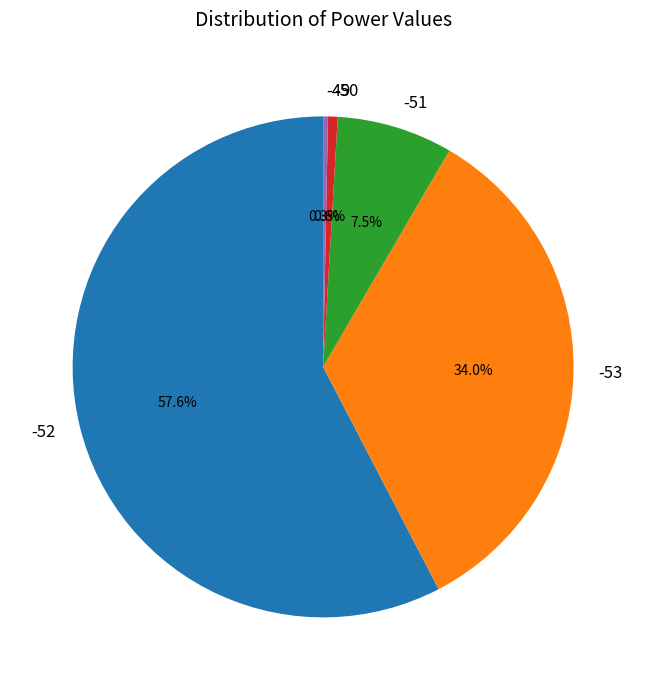

What is the total percentage of -50 and -53?

34.6%